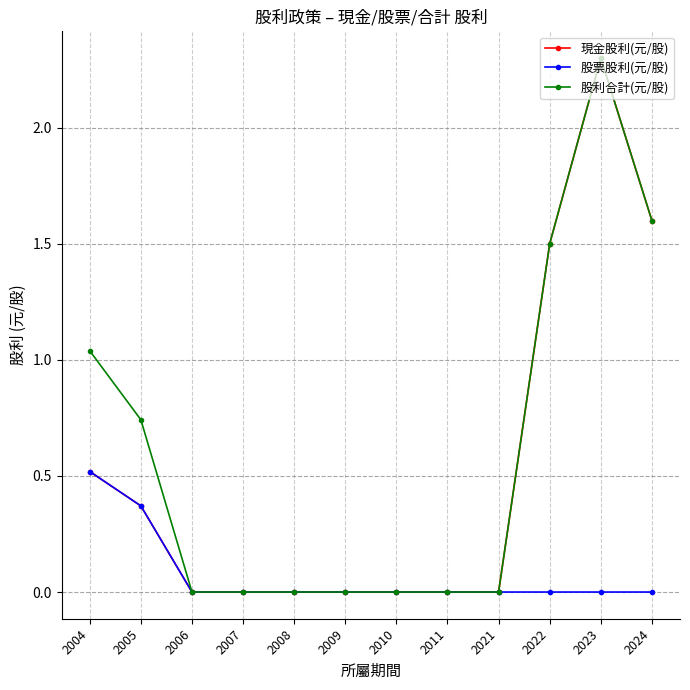

Is it true that 現金股利(元/股) equals 0.3 at 2004?

False